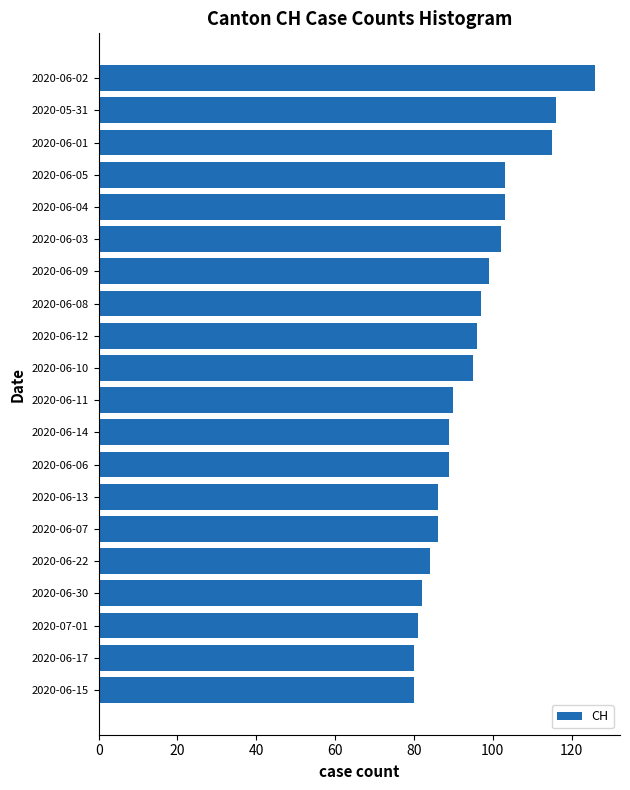

What is the change in value from 2020-06-04 to 2020-06-07?

-17